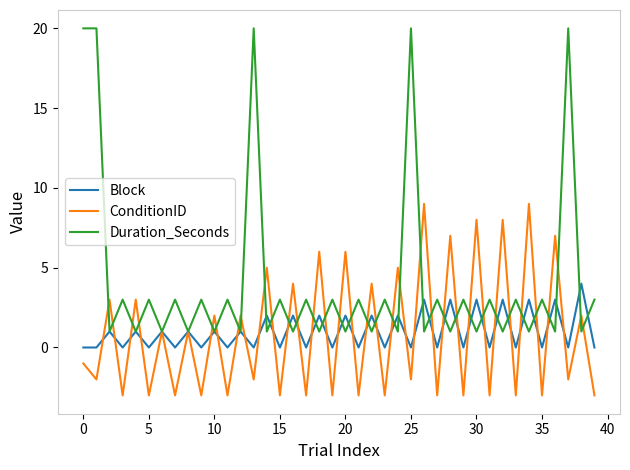

True or false: Duration_Seconds and Block cross at least once.

True